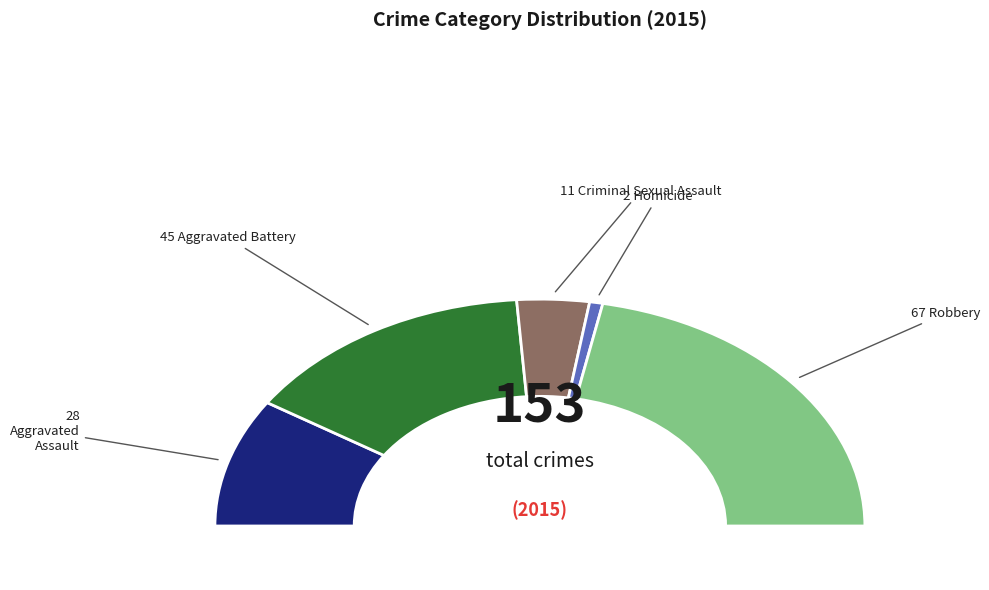

To the nearest percent, what is the combined percentage of Robbery and Homicide?

45%